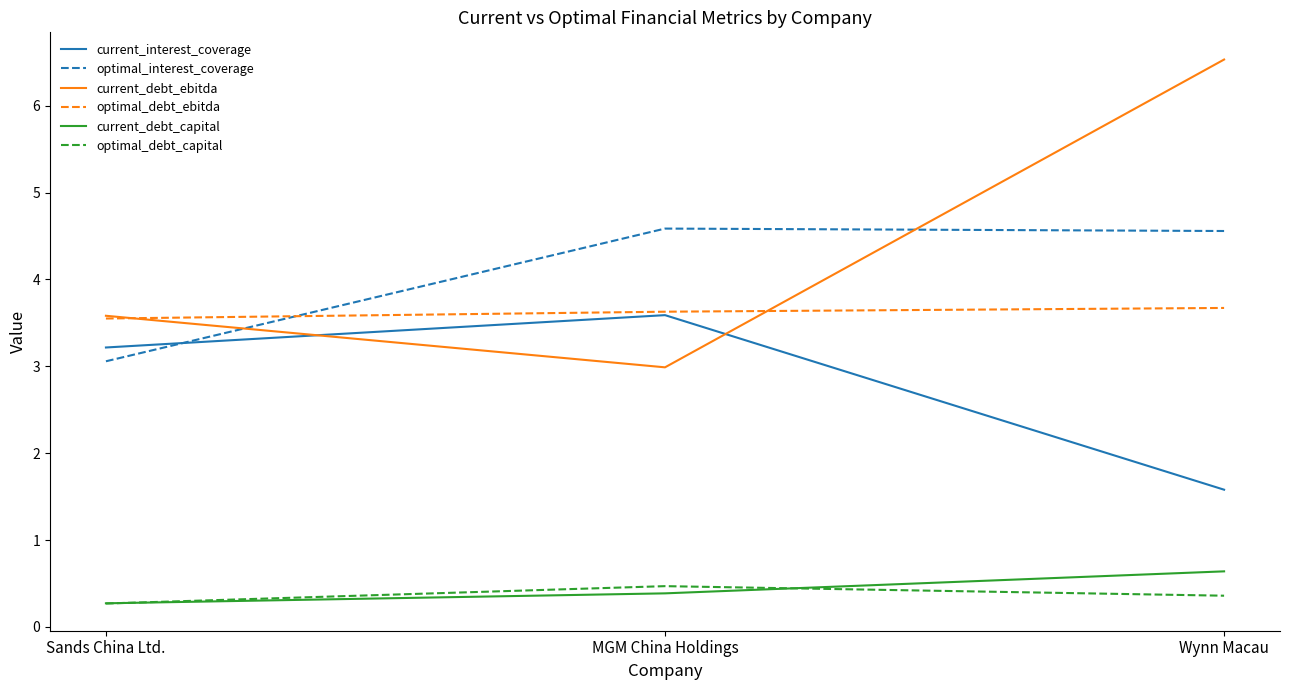

At which category is the sum across all series the highest?

Wynn Macau